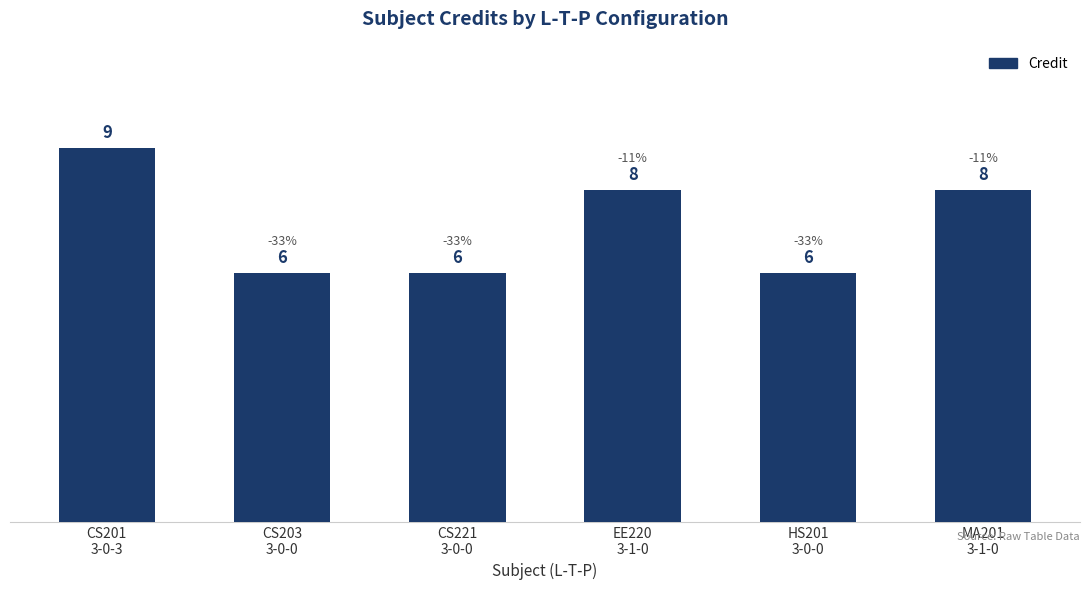

The value at EE220
3-1-0 is 8. True or false?

True